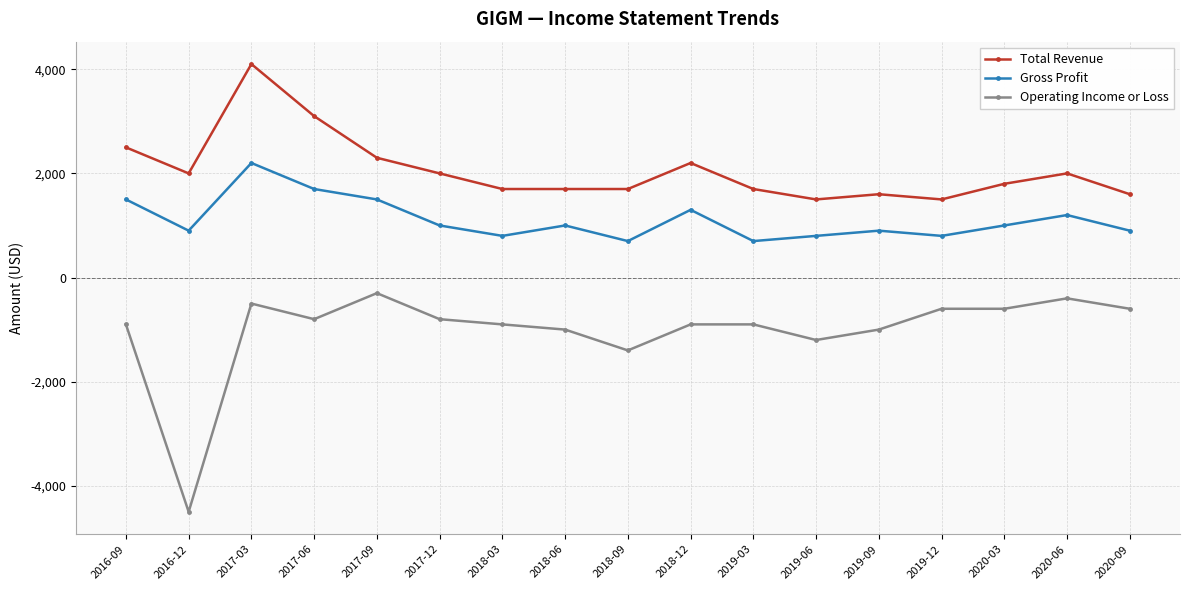

What is the average value of the Gross Profit series?

1112